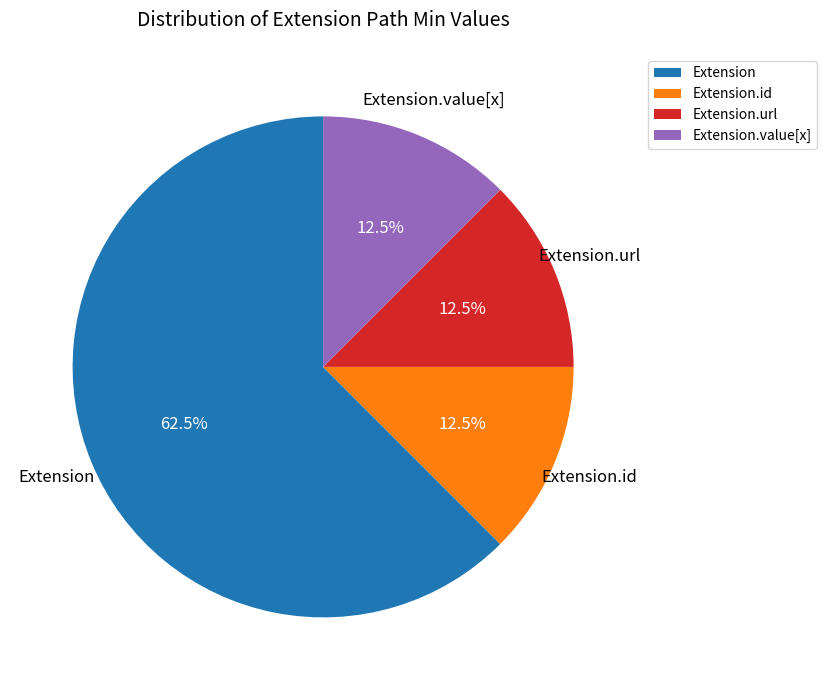

Approximately how many times larger is the value at Extension.value[x] compared to Extension.id?

1.0